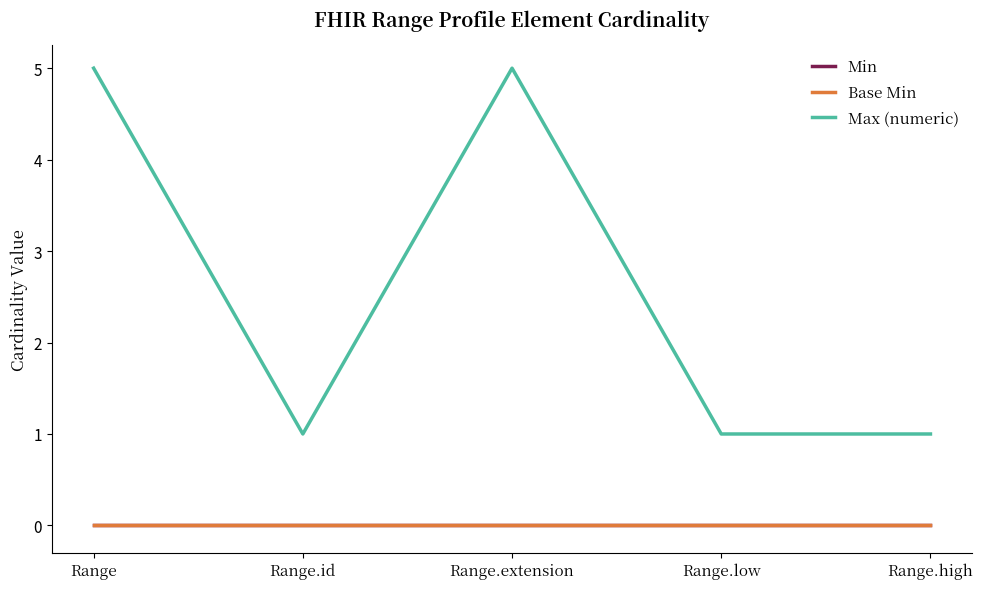

Is this an area chart (filled region under the line)?

No